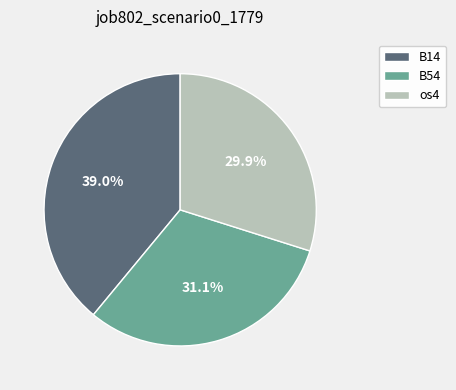

How much of the chart is everything except B14?

61.0%